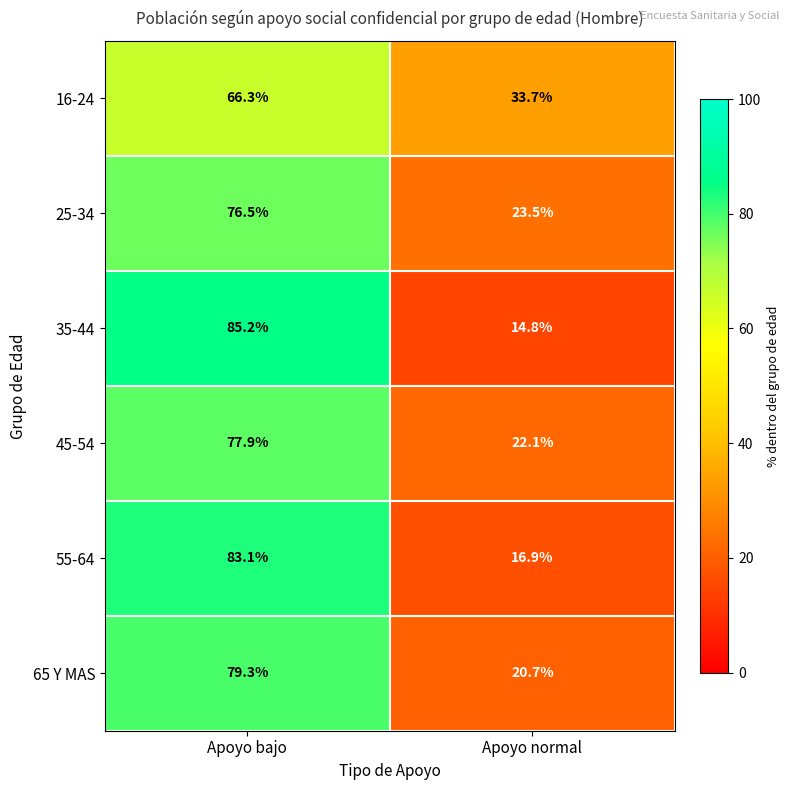

What is the maximum value shown in the chart?

85.2